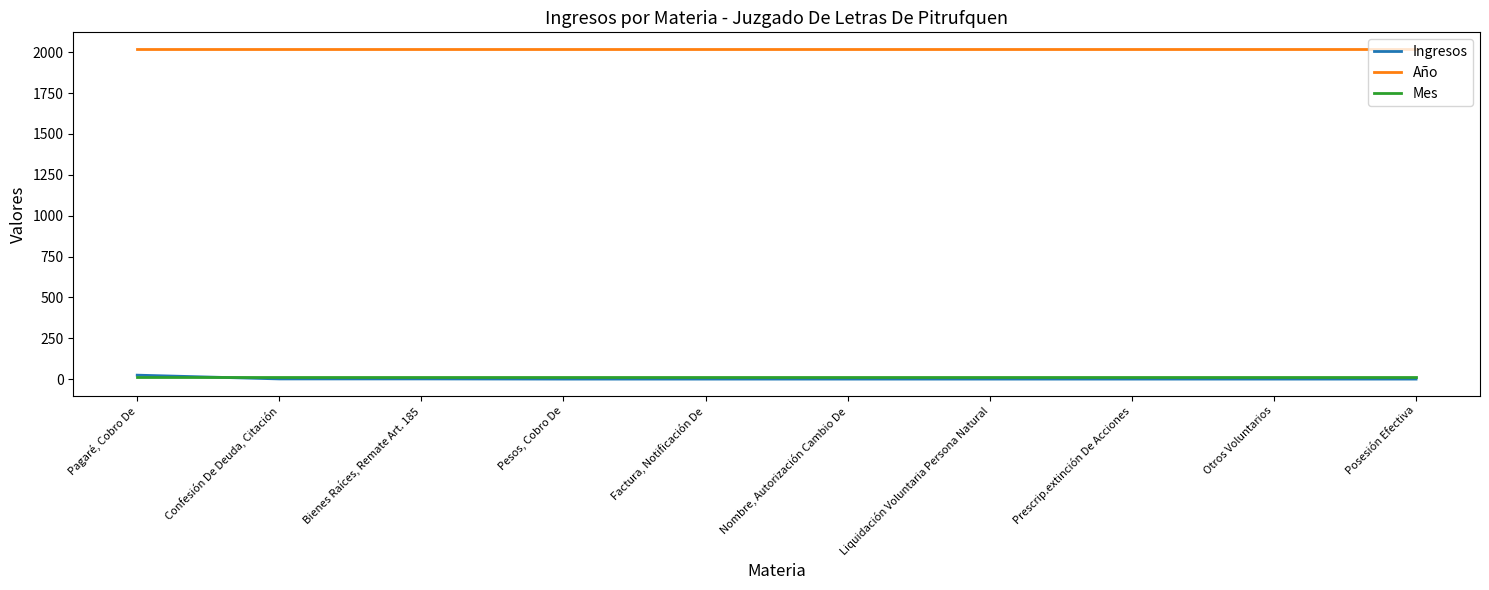

The value of Ingresos at Pagaré, Cobro De is 25. True or false?

True